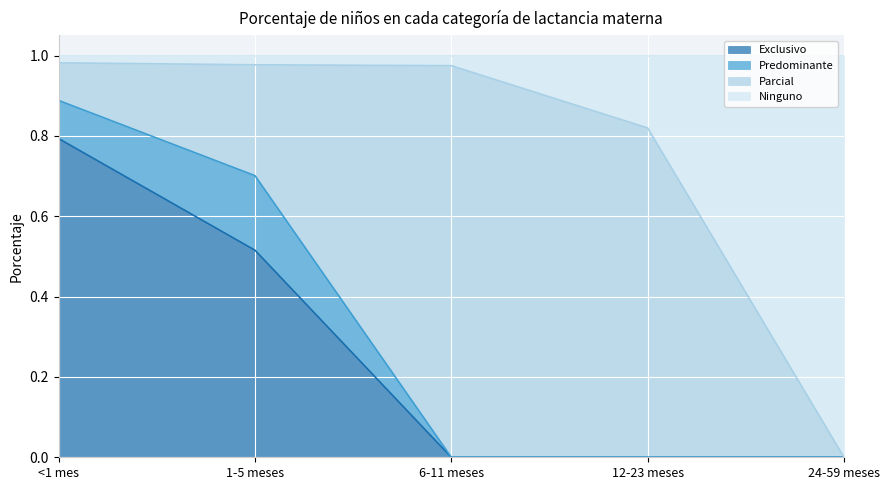

True or false: Exclusivo and Ninguno intersect in this chart.

False